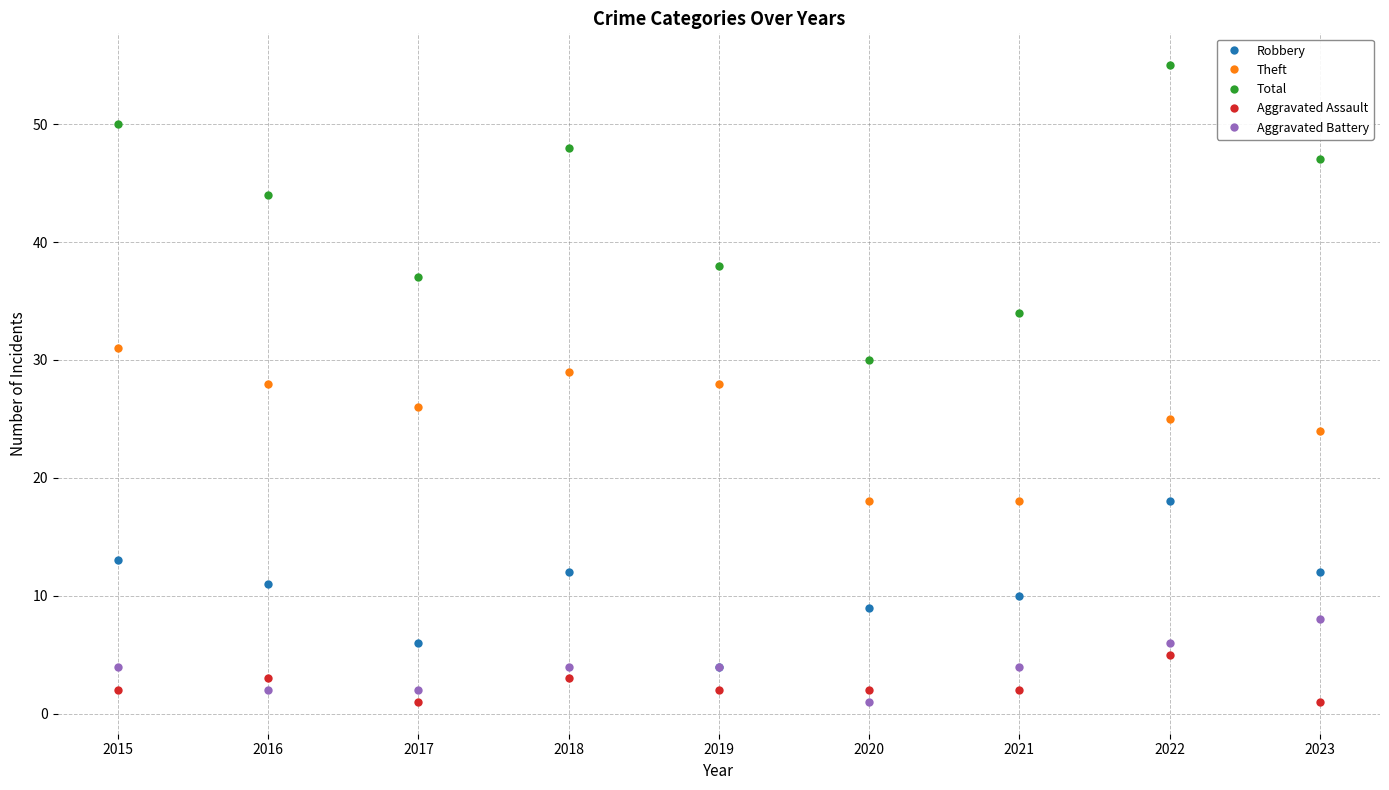

Is it true that Robbery equals 9 at 2022?

False